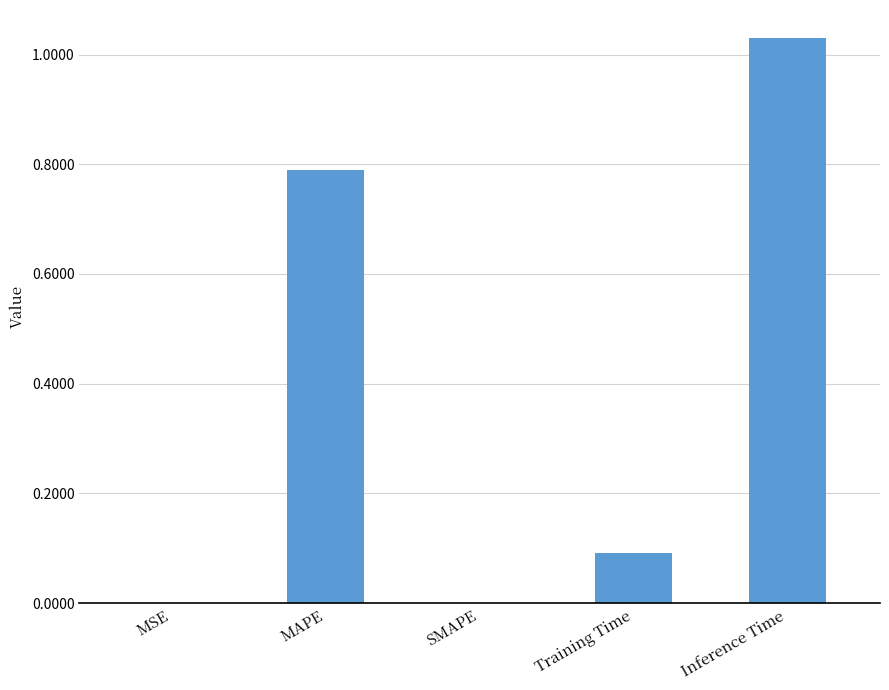

Which label corresponds to the largest value in the chart?

Inference Time